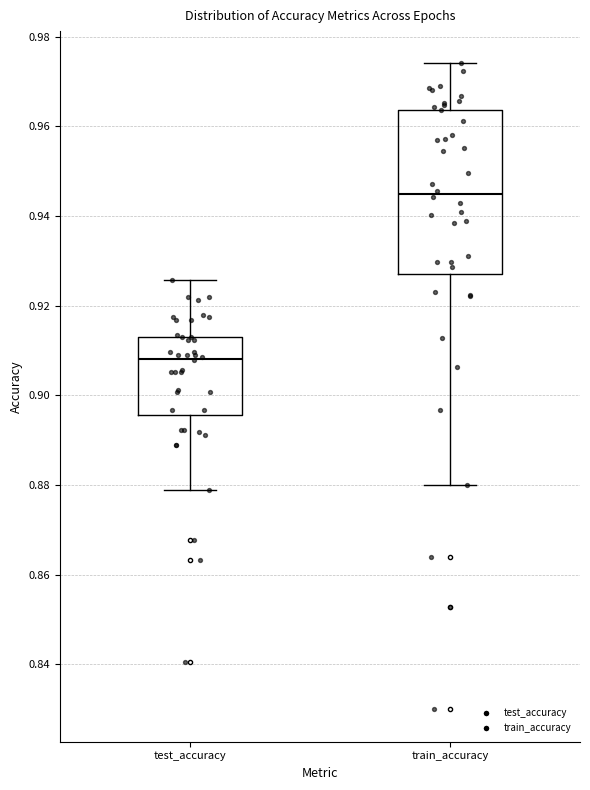

Reading left to right, transcribe this box plot: for each box, give where its median line is, the range the box spans, and where its two whiskers end, as read against the y-axis. The values are not printed on the chart, so give them approximately, as read against the axis.

test_accuracy: median 0.908, box 0.896 to 0.914, whiskers 0.878 to 0.926
train_accuracy: median 0.944, box 0.928 to 0.964, whiskers 0.880 to 0.974